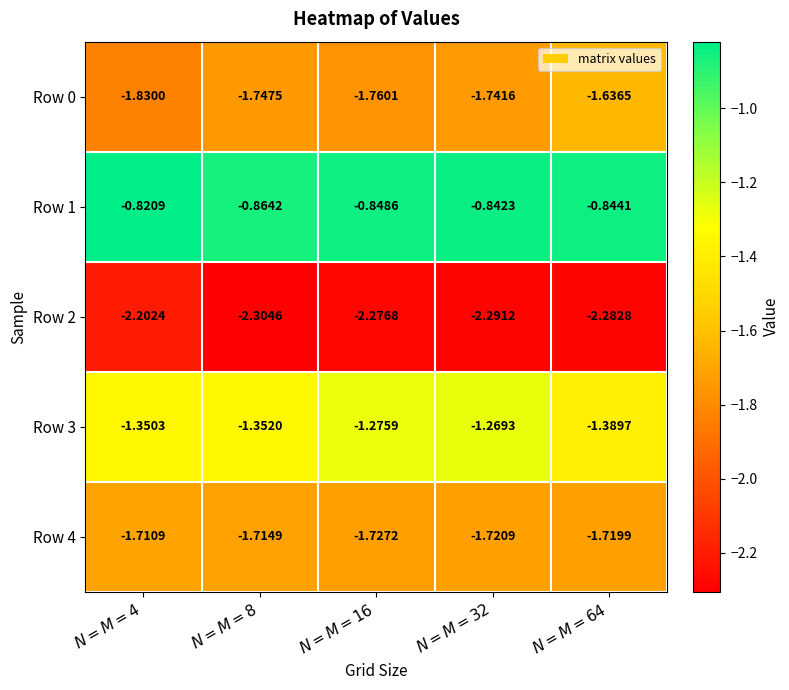

How many categories are shown in the chart?

5